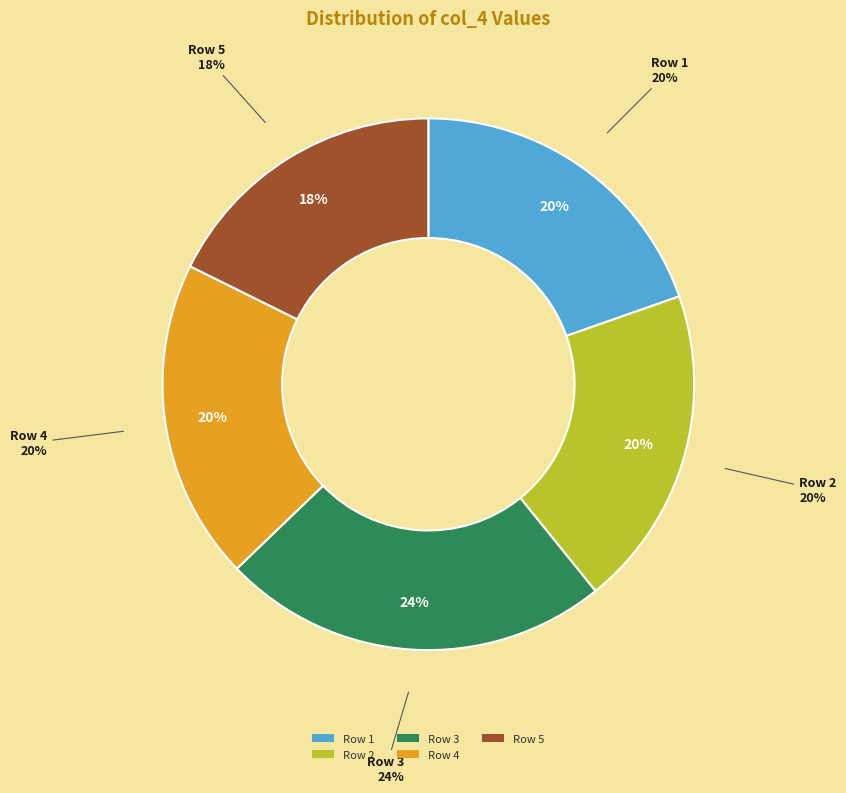

Which has a higher value, Row 1 or Row 4?

Row 1